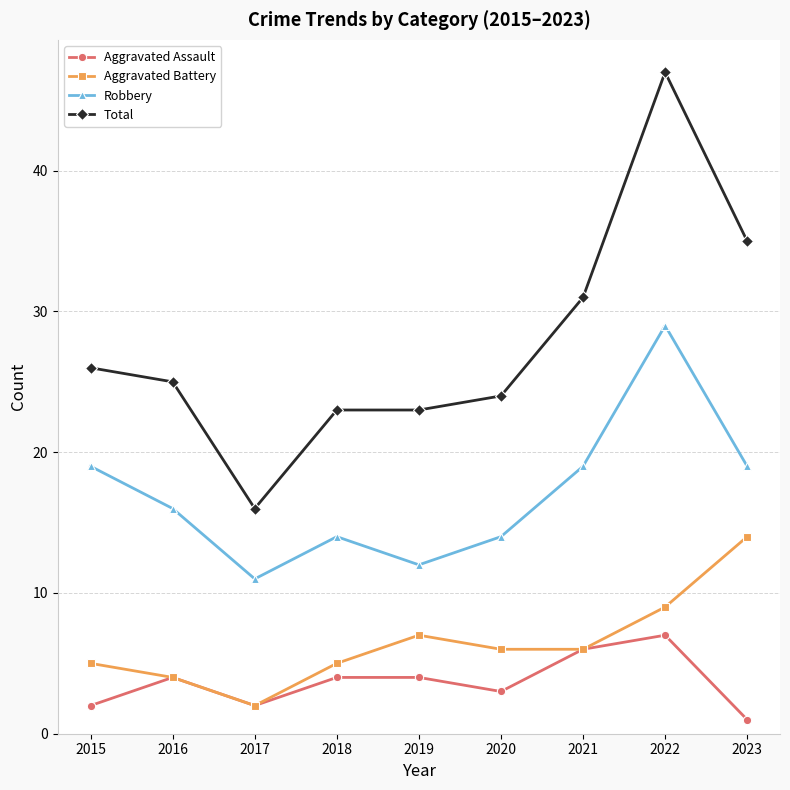

At which category does Aggravated Battery reach its first local peak?

2019